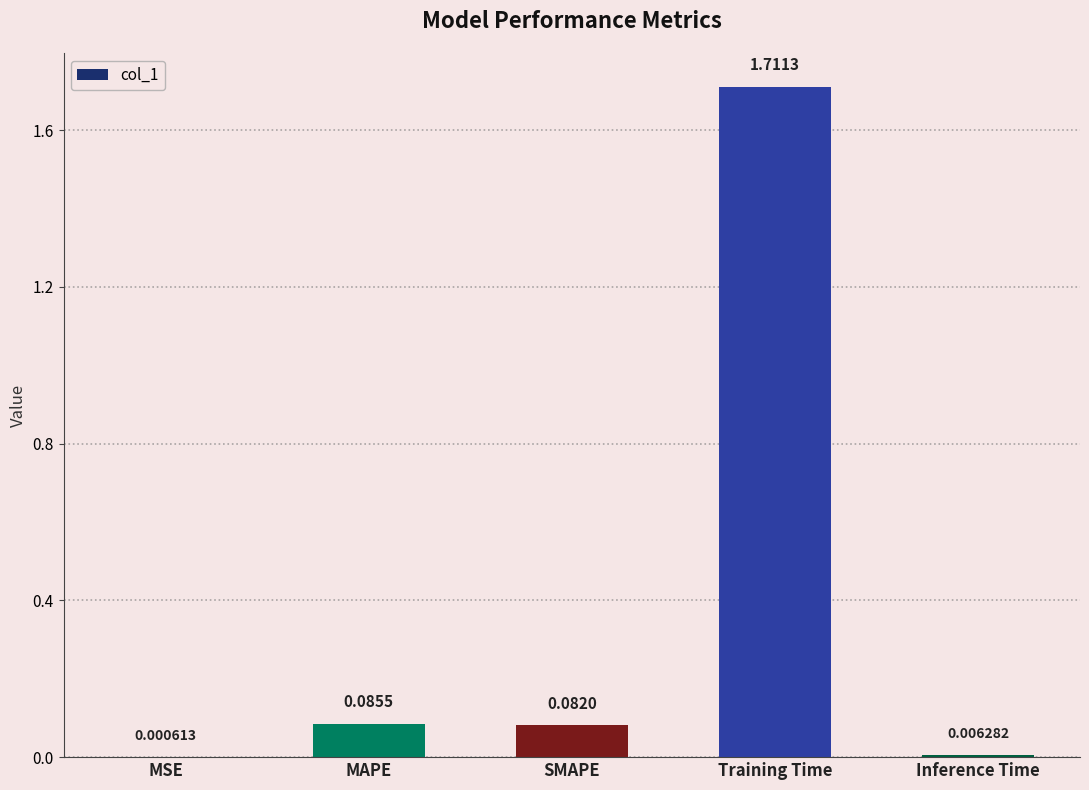

What is the change in value from MSE to Training Time?

+1.7